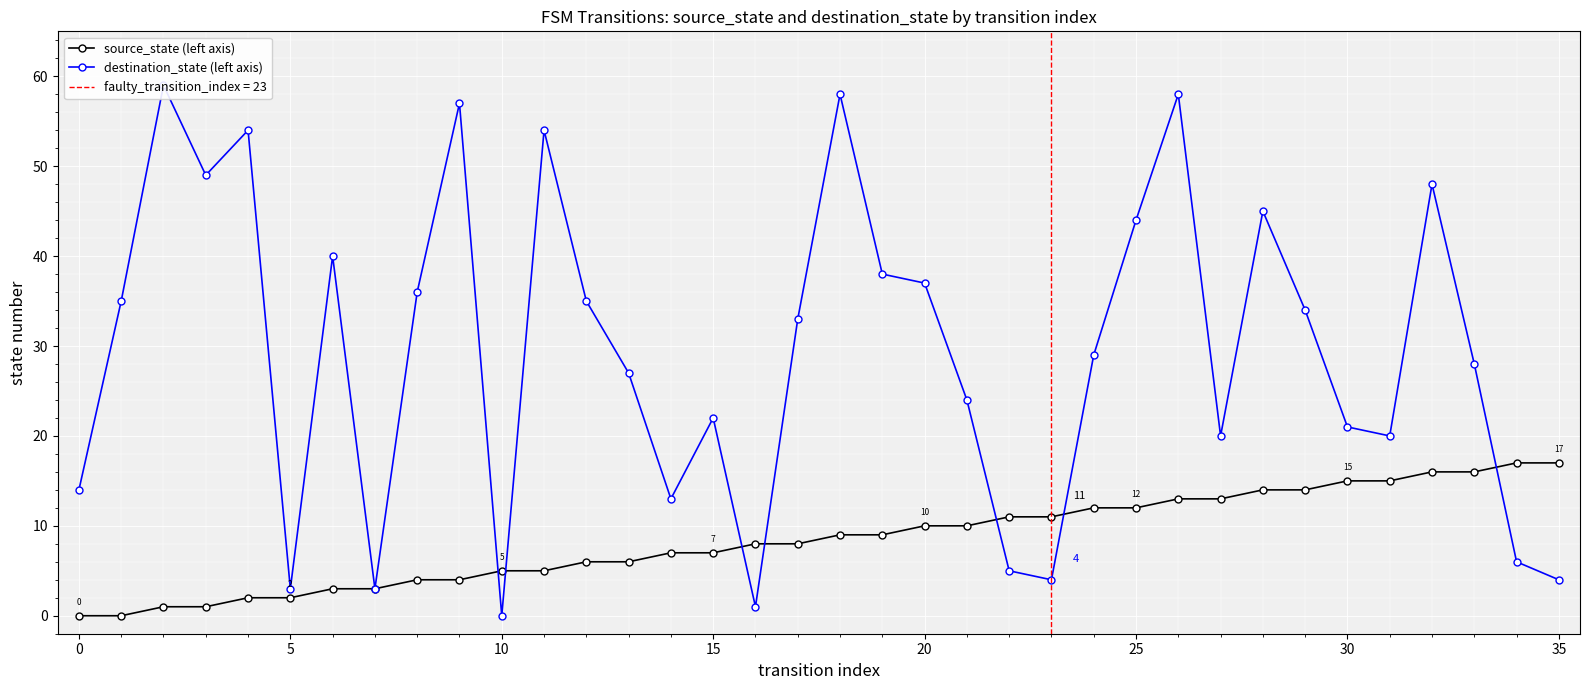

How many data points in source_state (left axis) are less than 9?

18